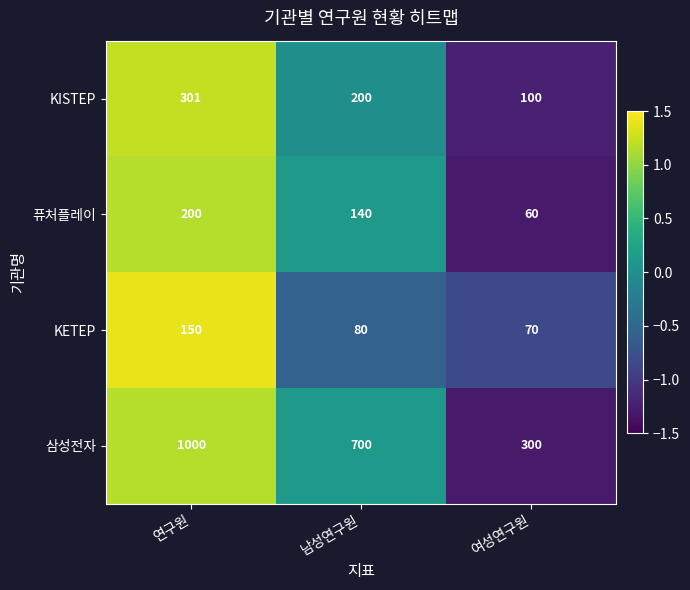

What is the maximum value for KETEP?

150